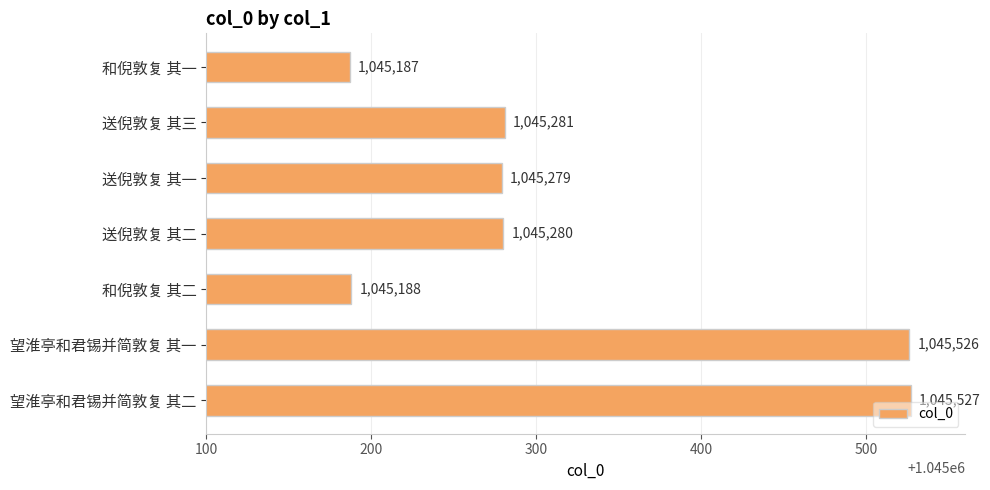

What is the label of the 5th bar from the bottom?

送倪敦复 其一